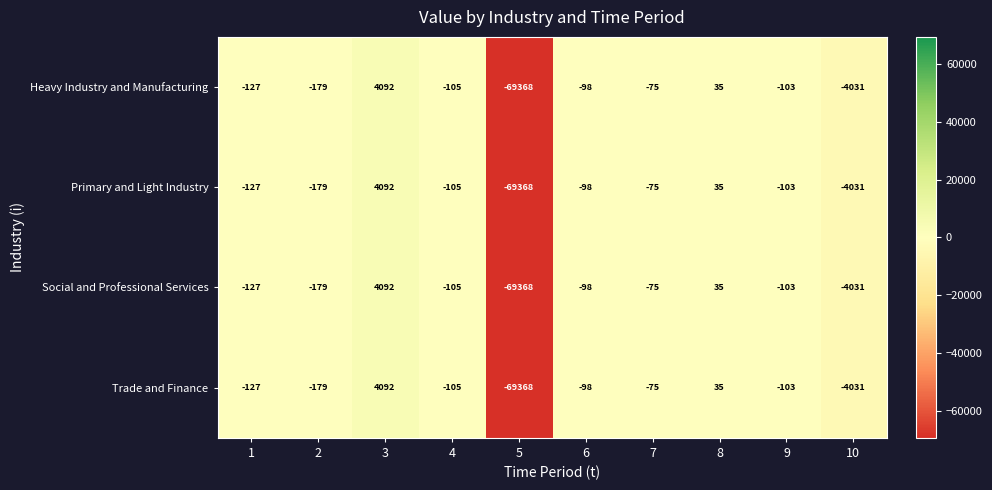

Rank the categories by Primary and Light Industry value from highest to lowest.

3, 8, 7, 6, 9, 4, 1, 2, 10, 5